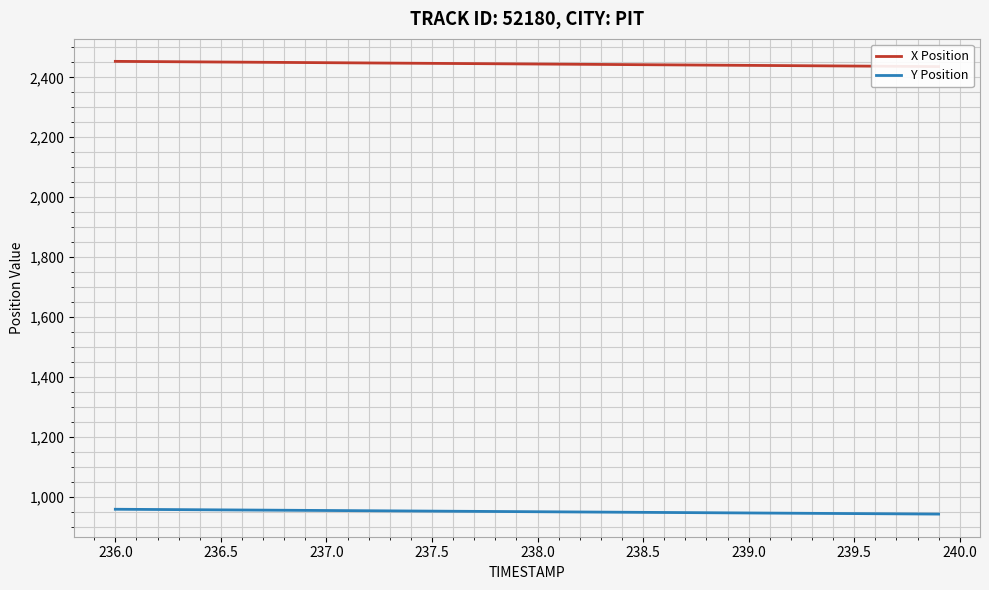

True or false: X Position and Y Position cross at least once.

False